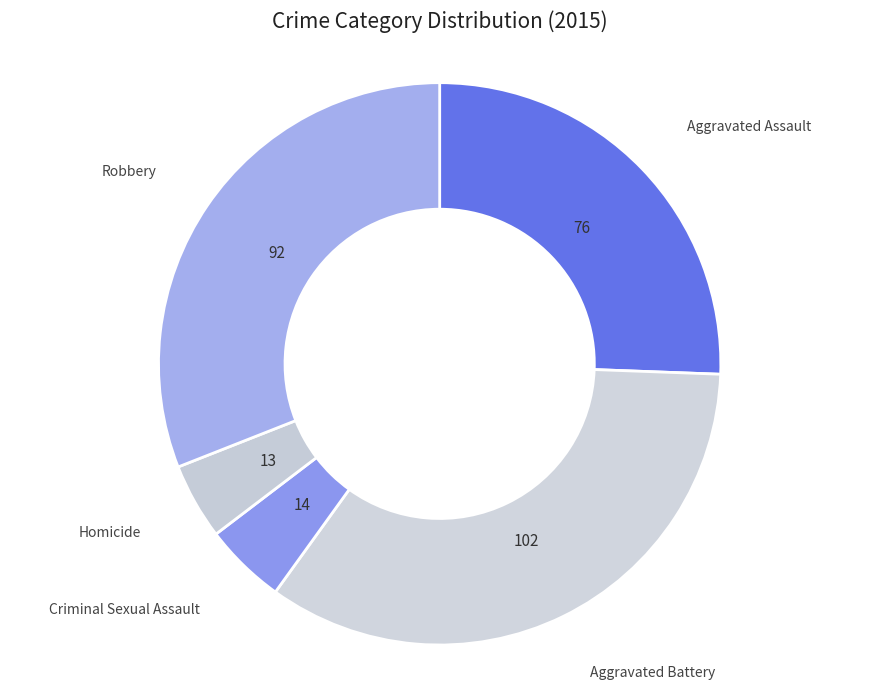

Is the sum of Aggravated Battery and Aggravated Assault greater than half?

Yes